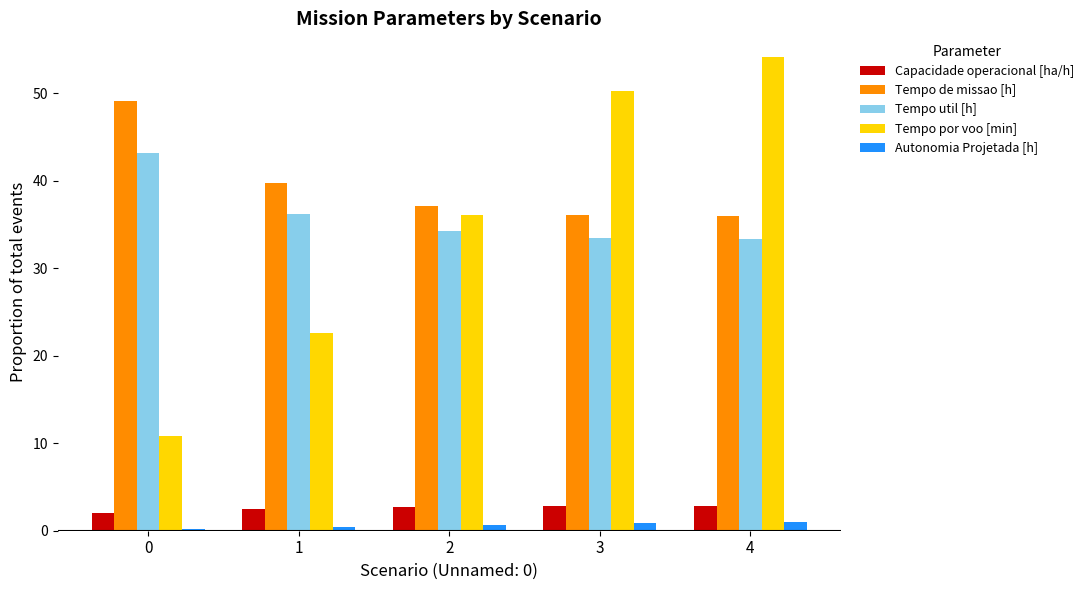

How many data points in Tempo de missao [h] are less than 37?

2